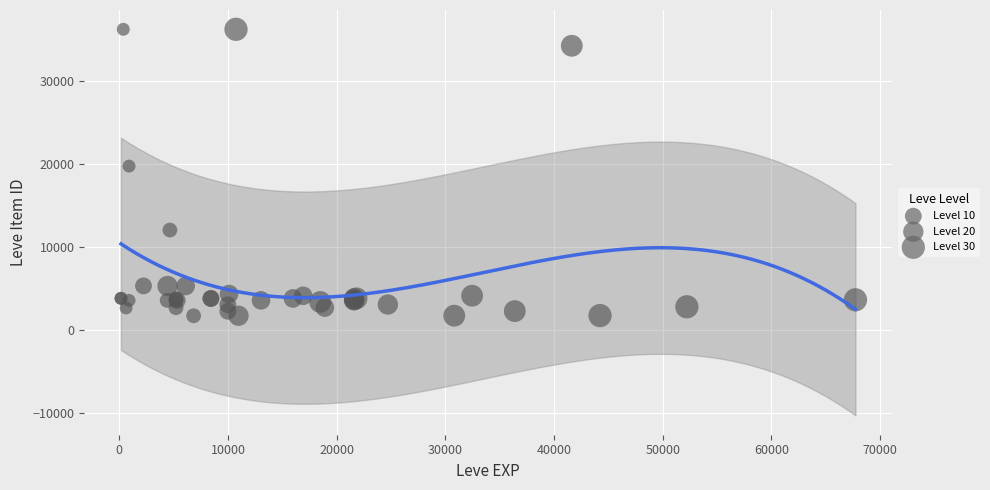

What Y value in the scatter plot is closest to 18967?

19744